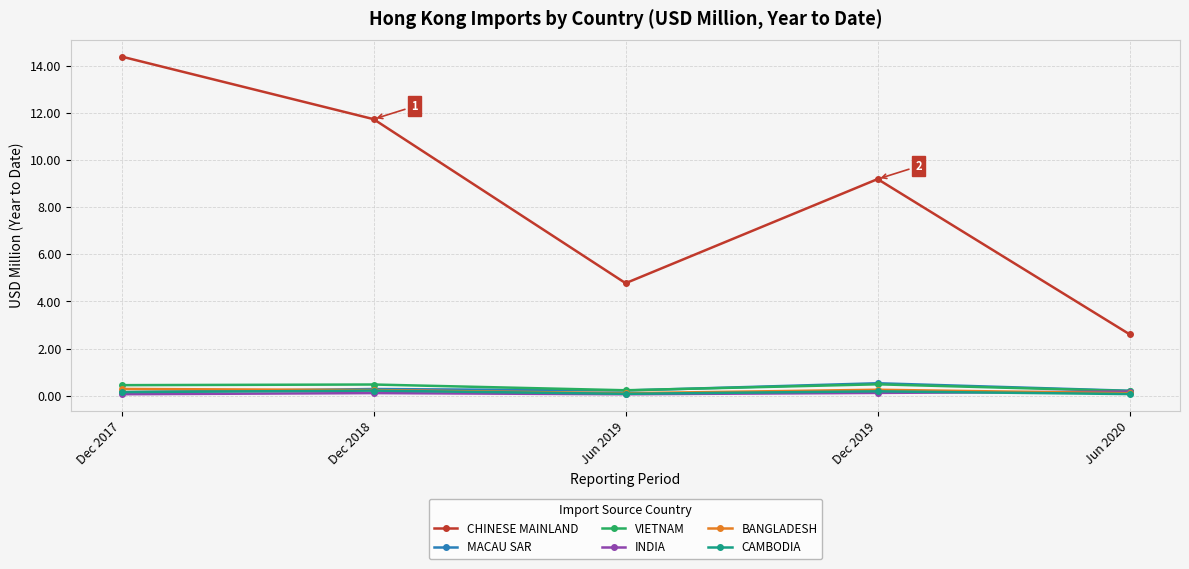

Which label corresponds to the largest value in the chart?

Dec 2017